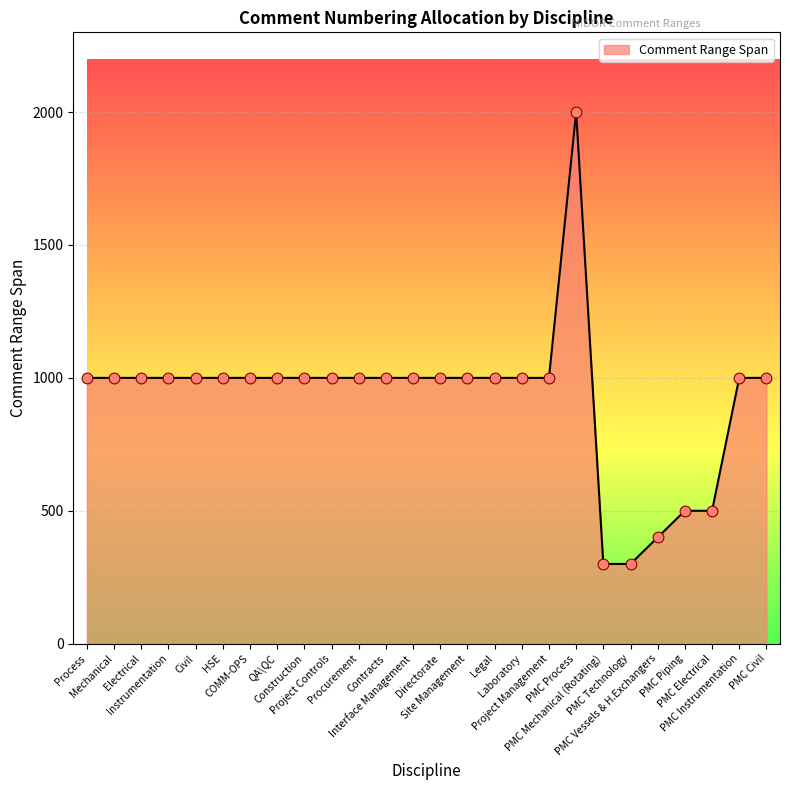

What is the ratio of the value at Construction to the value at Laboratory?

1.0